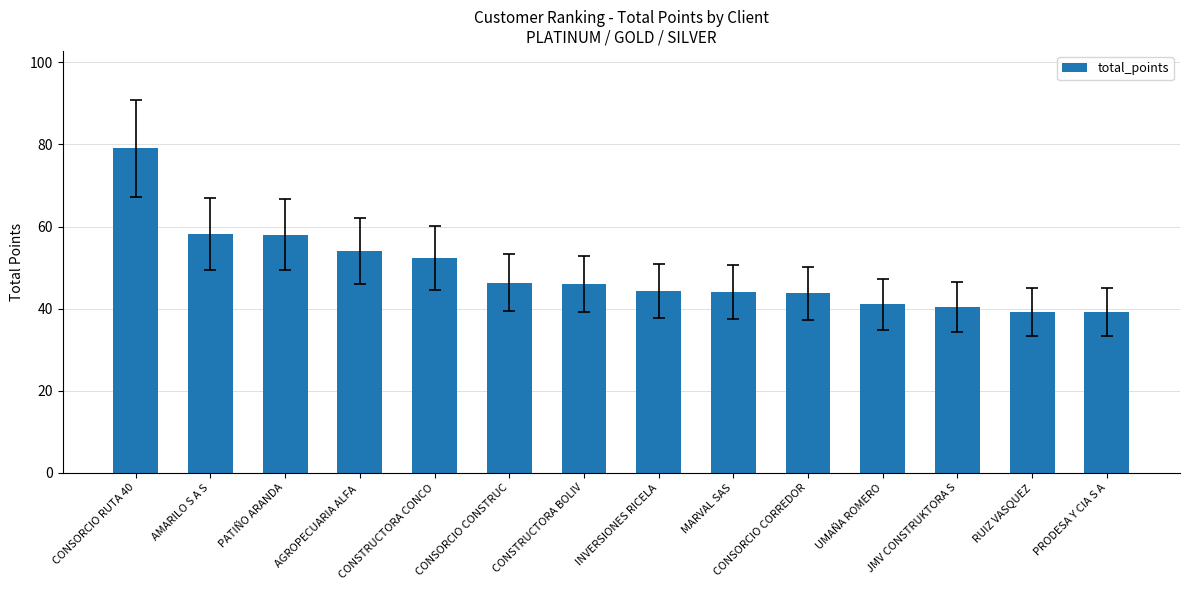

What is the label of the 2nd bar from the right?

RUIZ VASQUEZ